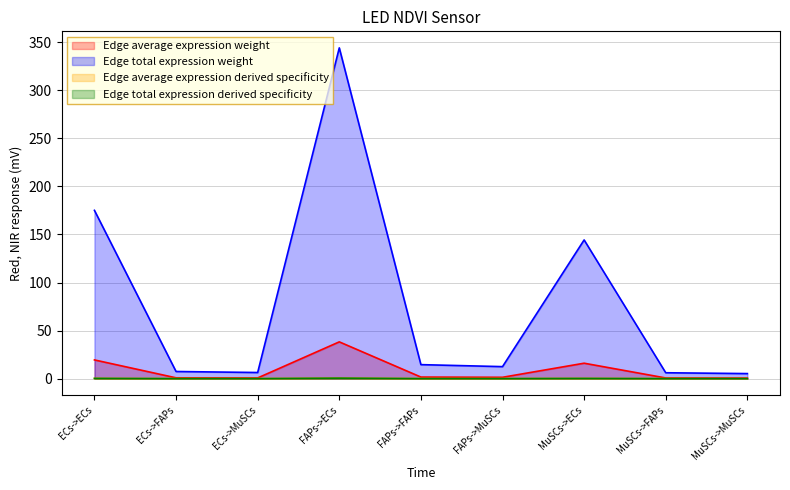

True or false: Edge average expression derived specificity and Edge total expression weight intersect in this chart.

False